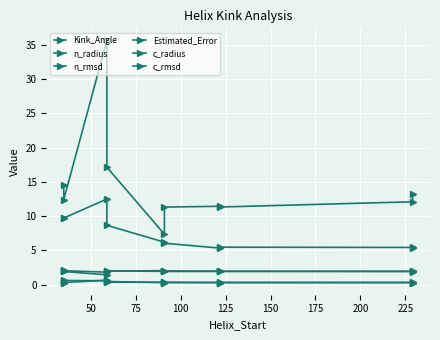

What is the difference between the maximum and minimum values in the Kink_Angle series?

28.3